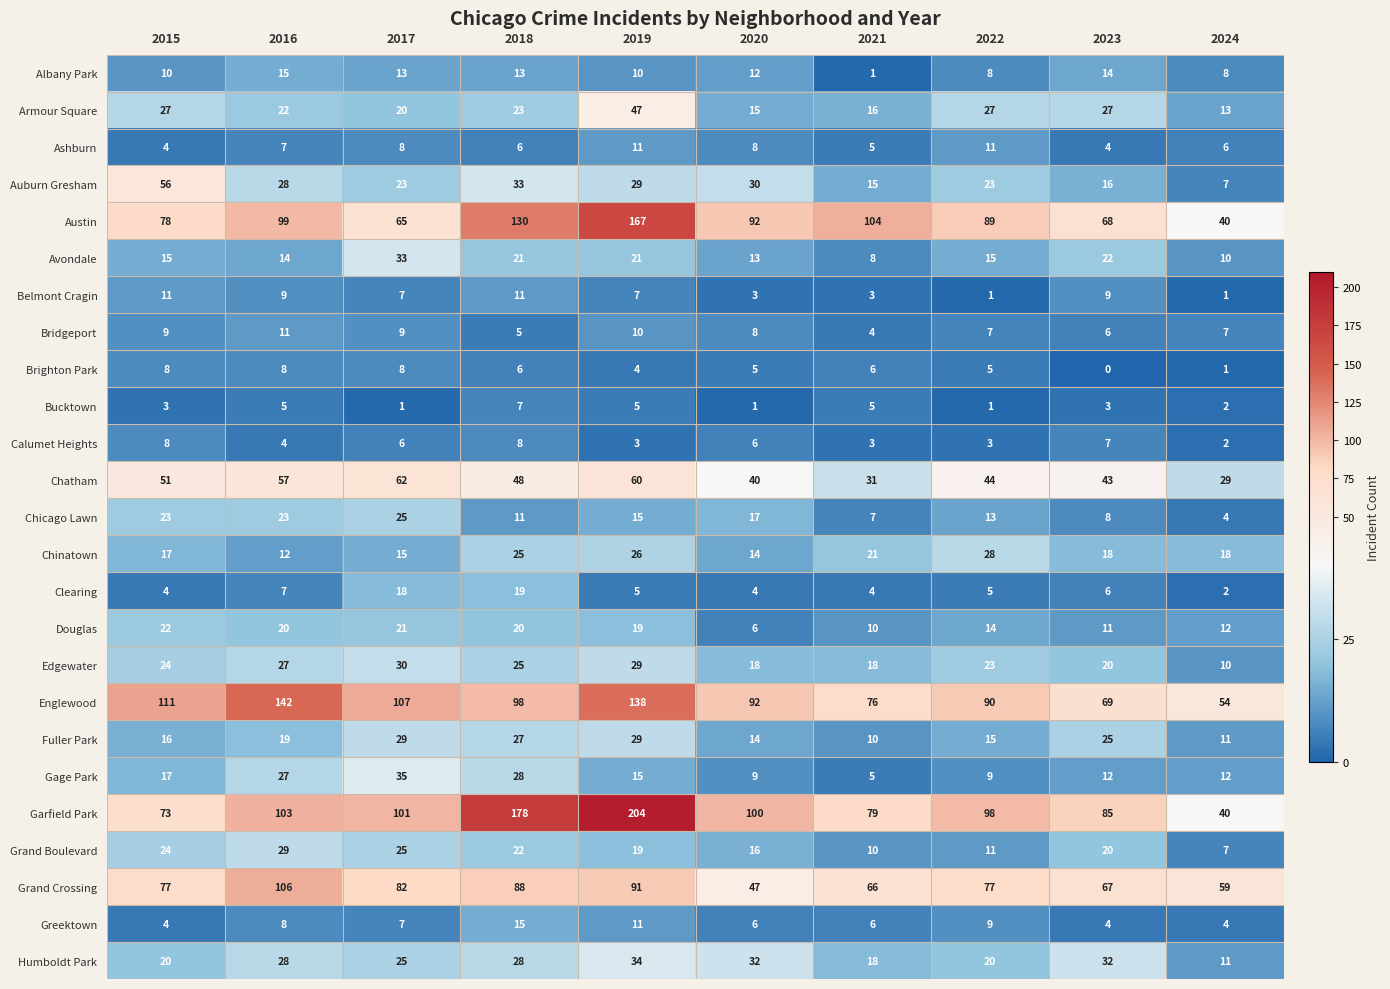

The value of Albany Park at 2017 is 5. True or false?

False